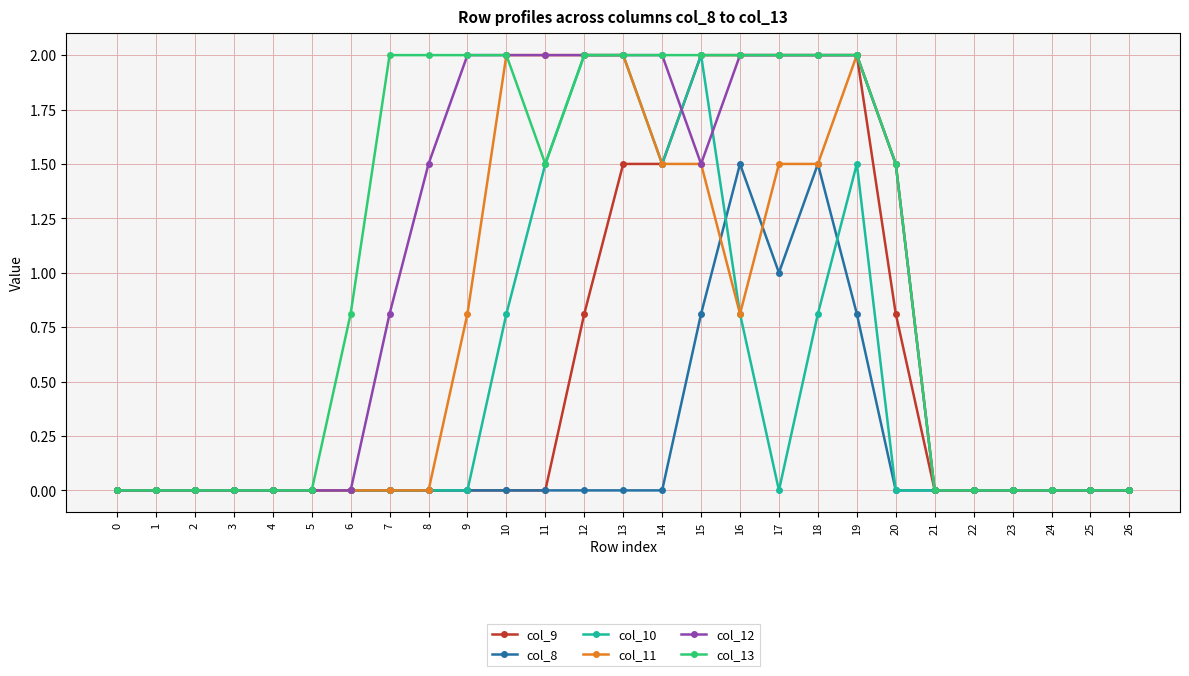

How many lines are shown in the chart?

6